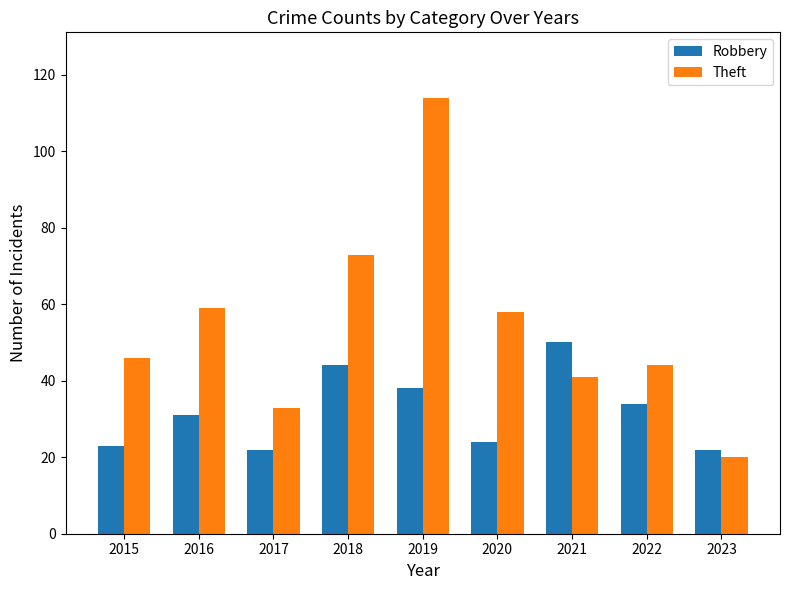

Reading left to right, extract all data points from this chart.

Robbery: 23	31	22	44	38	24	50	34	22
Theft: 46	59	33	73	114	58	41	44	20